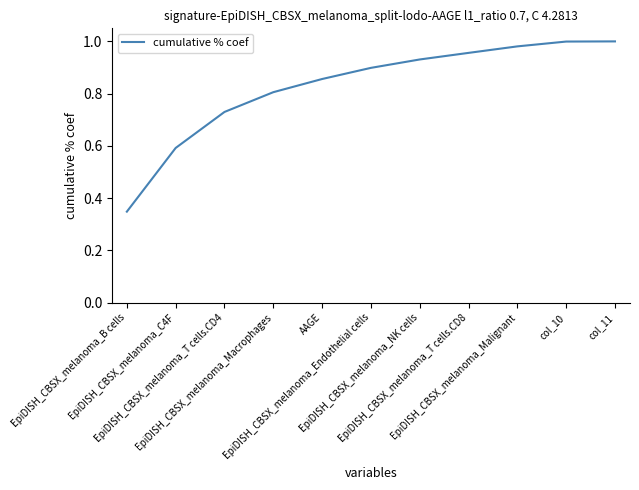

Is it true that the value at AAGE is 1.2?

False